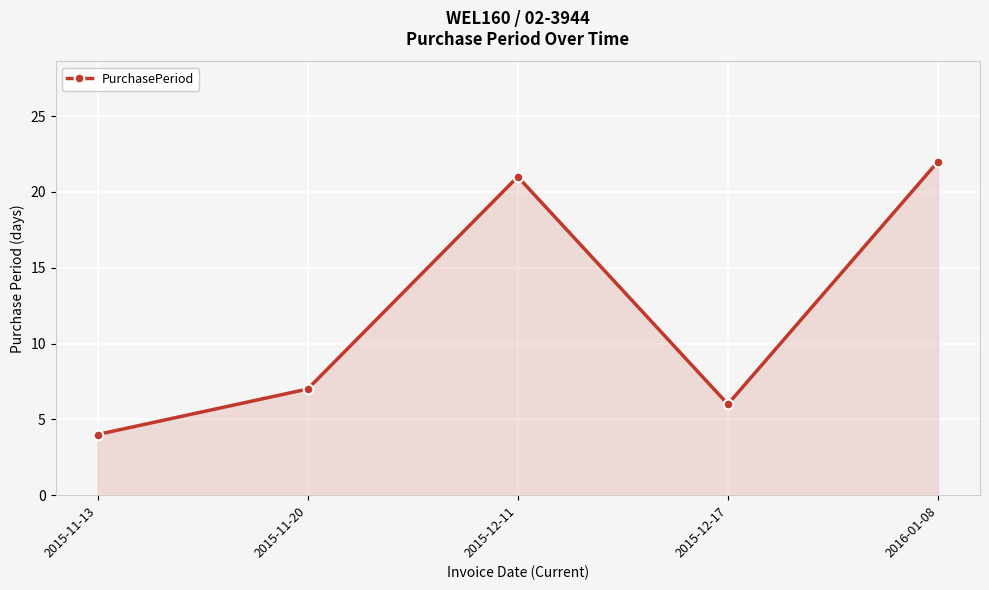

Where is the first local maximum?

2015-12-11